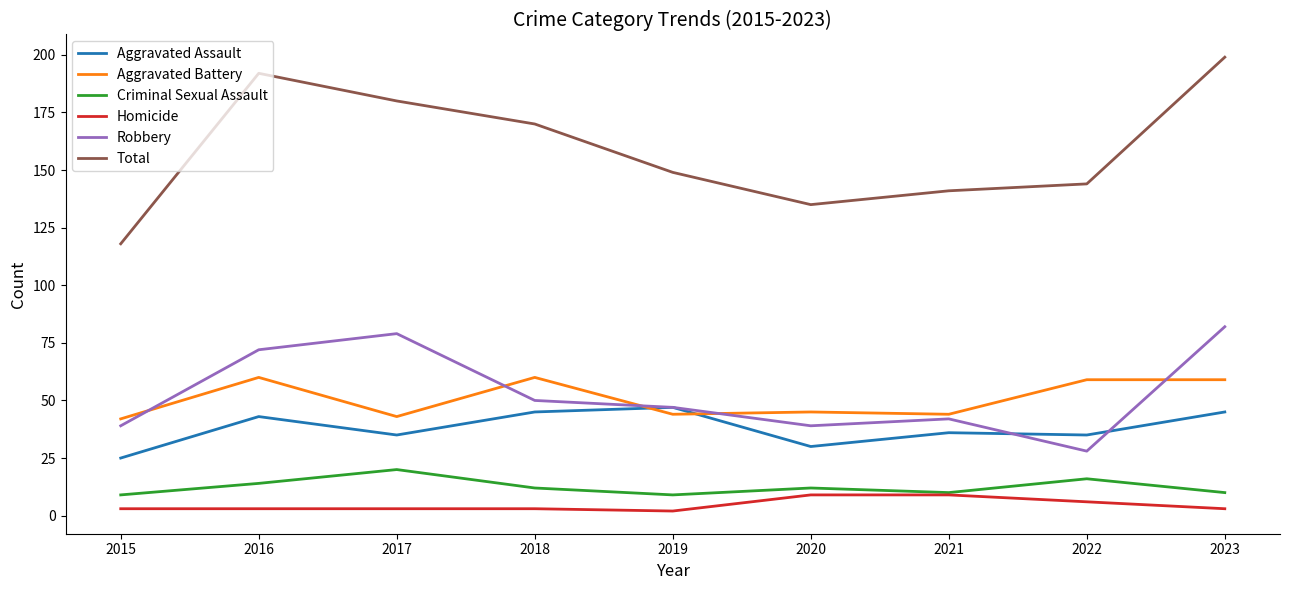

Is this an area chart (filled region under the line)?

No